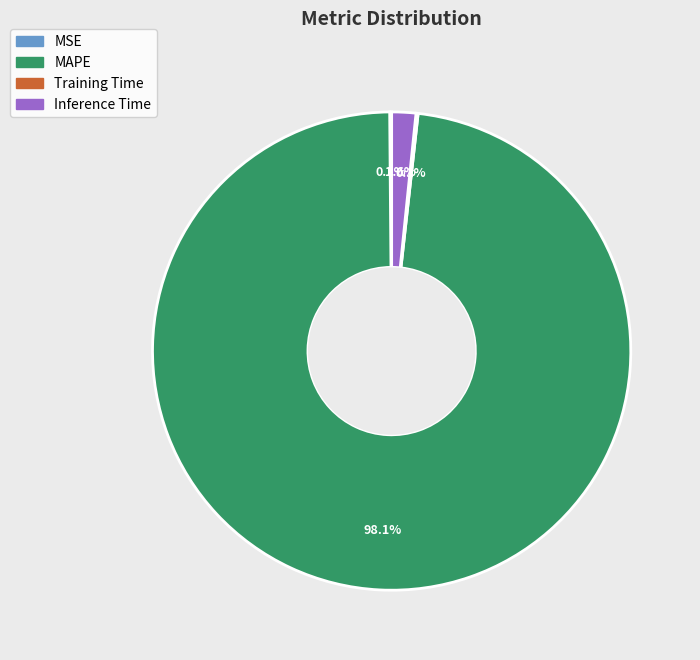

Between MAPE and Inference Time, which is larger?

MAPE